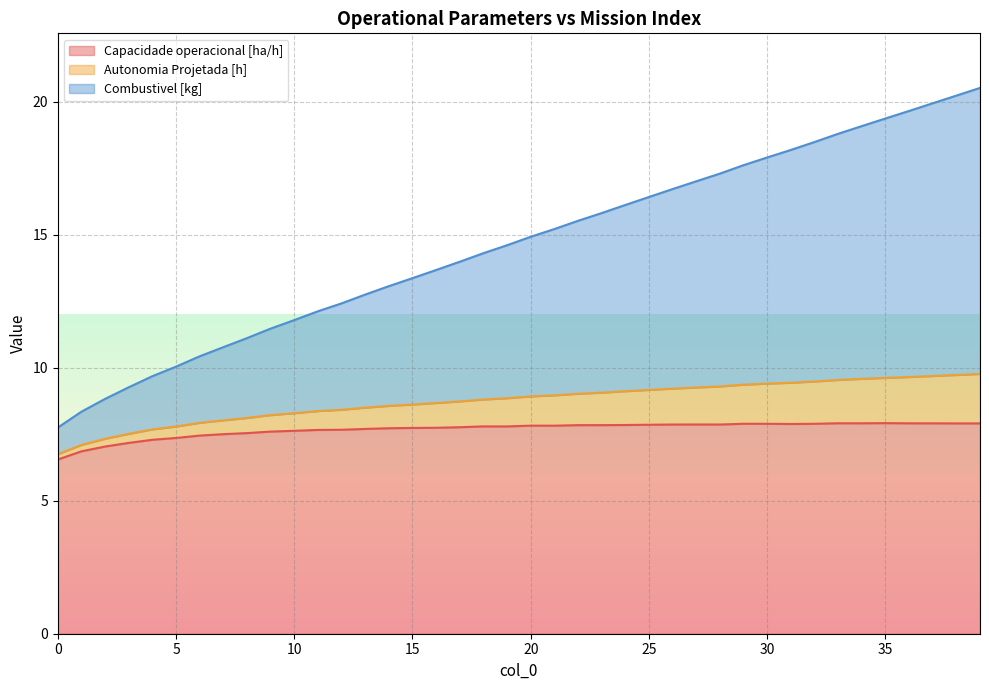

What is the minimum value shown in the chart?

6.5